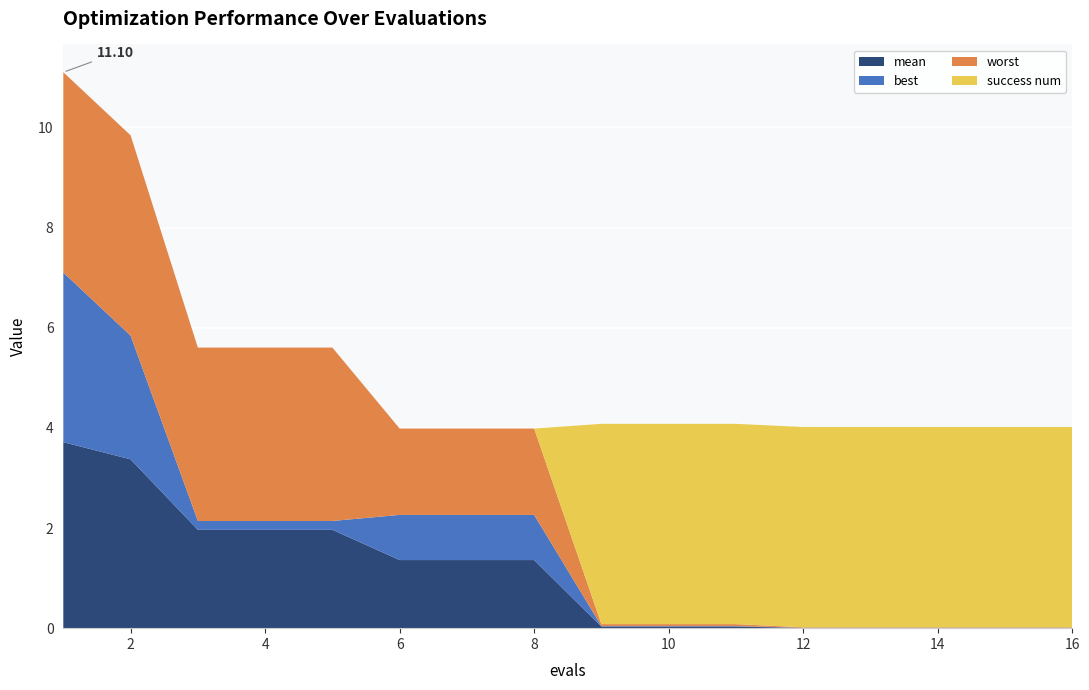

Reading right to left, extract all data points from this chart.

mean: 0.0	0.0	0.0	0.0	0.0	0.0	0.0	0.0	1.4	1.4	1.4	2.0	2.0	2.0	3.4	3.7
best: 0.0	0.0	0.0	0.0	0.0	0.0	0.0	0.0	0.9	0.9	0.9	0.2	0.2	0.2	2.5	3.4
worst: 0.0	0.0	0.0	0.0	0.0	0.0	0.0	0.0	1.7	1.7	1.7	3.5	3.5	3.5	4.0	4.0
success num: 4.0	4.0	4.0	4.0	4.0	4.0	4.0	4.0	0.0	0.0	0.0	0.0	0.0	0.0	0.0	0.0